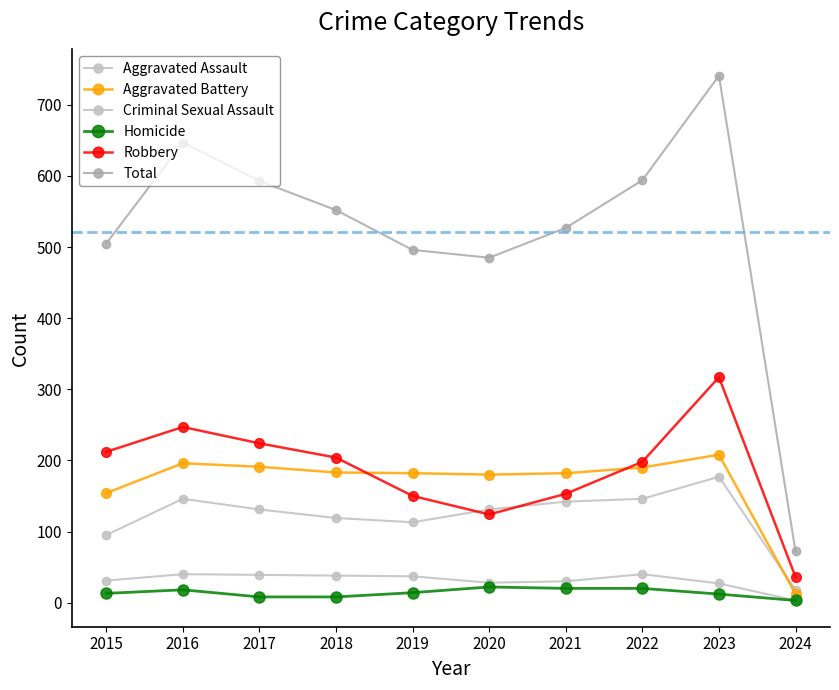

Reading left to right, extract all data points from this chart.

Aggravated Assault: 2015=95	2016=146	2017=131	2018=119	2019=113	2020=131	2021=142	2022=146	2023=177	2024=18
Aggravated Battery: 2015=154	2016=196	2017=191	2018=183	2019=182	2020=180	2021=182	2022=190	2023=208	2024=12
Criminal Sexual Assault: 2015=31	2016=40	2017=39	2018=38	2019=37	2020=28	2021=30	2022=40	2023=27	2024=3
Homicide: 2015=13	2016=18	2017=8	2018=8	2019=14	2020=22	2021=20	2022=20	2023=12	2024=3
Robbery: 2015=212	2016=247	2017=224	2018=204	2019=150	2020=124	2021=153	2022=198	2023=317	2024=36
Total: 2015=505	2016=647	2017=593	2018=552	2019=496	2020=485	2021=527	2022=594	2023=741	2024=72